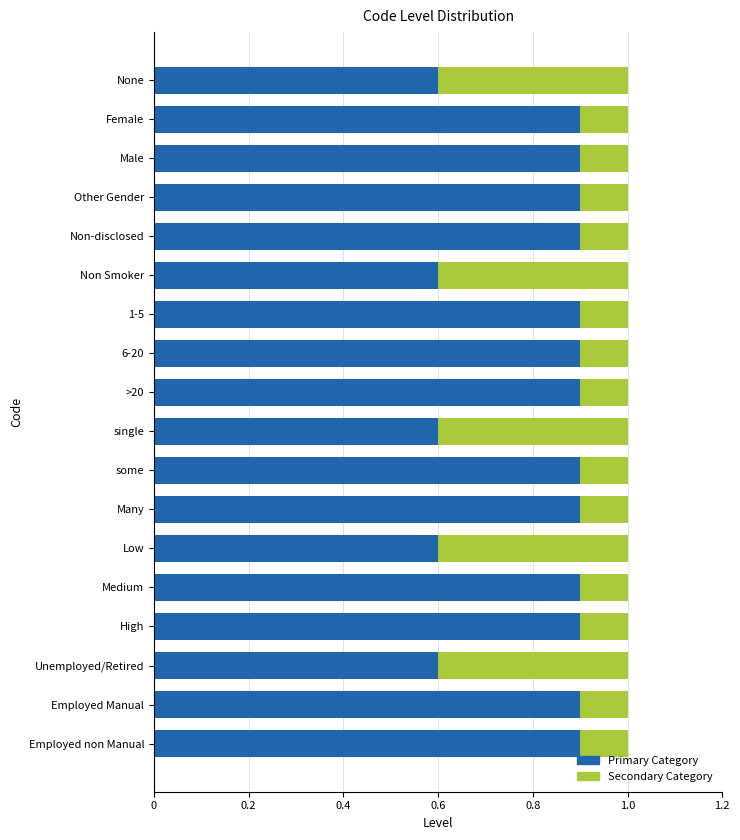

What value does the Primary Category series have at Non Smoker?

0.6